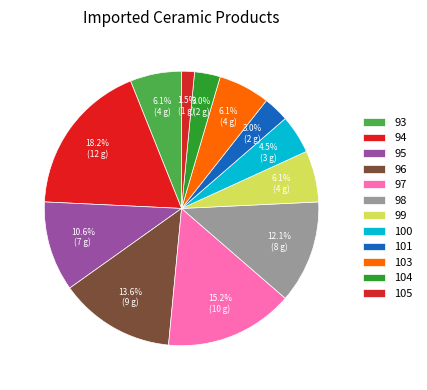

How many segments does this pie chart have?

12